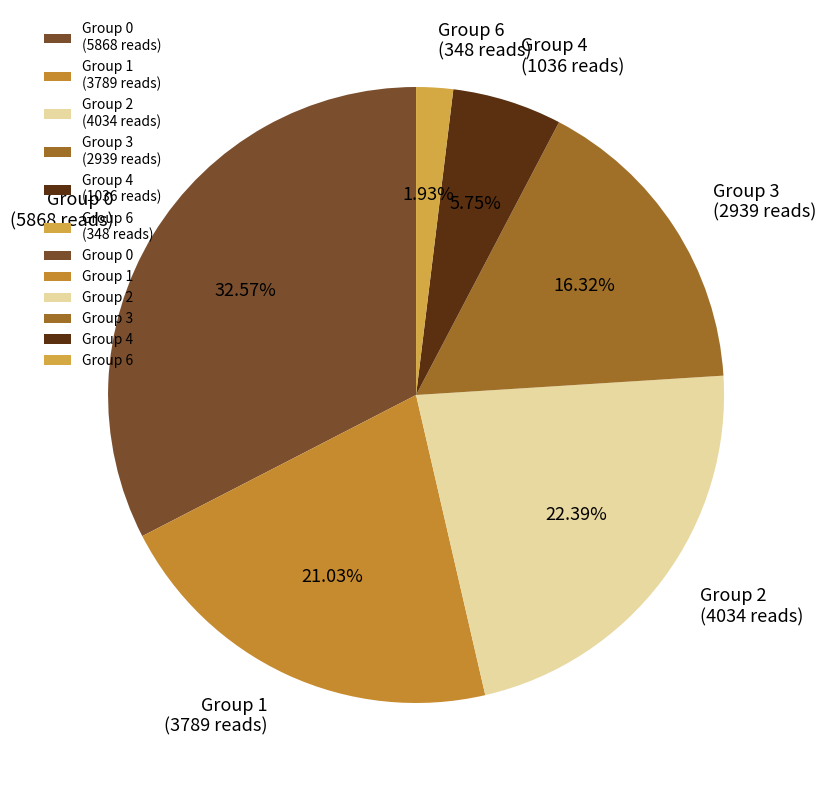

How many segments does this pie chart have?

6